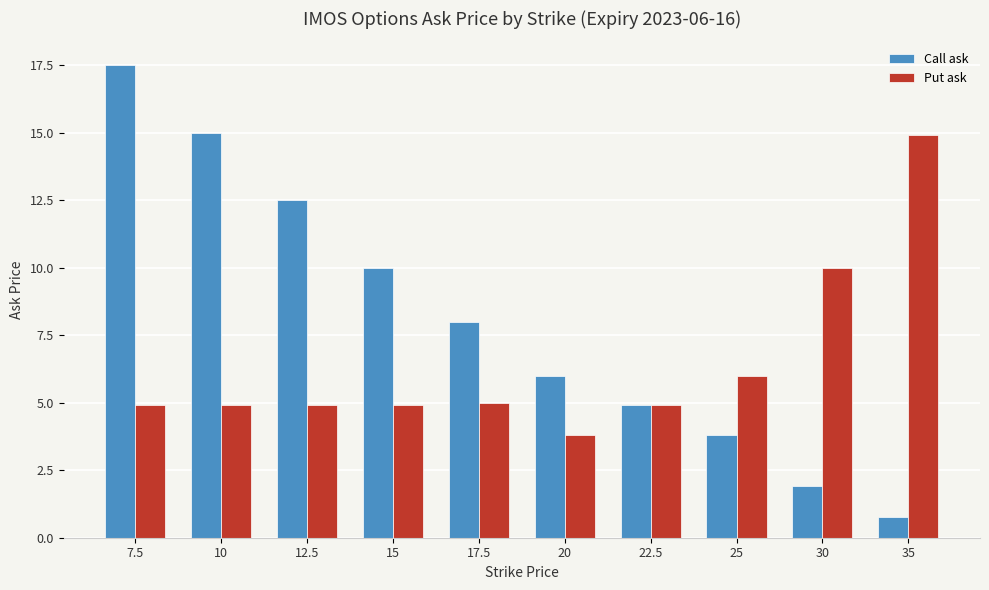

Reading right to left, extract all data points from this chart.

Call ask: 0.8	1.9	3.8	4.9	6.0	8.0	10.0	12.5	15.0	17.5
Put ask: 14.9	10.0	6.0	4.9	3.8	5.0	4.9	4.9	4.9	4.9